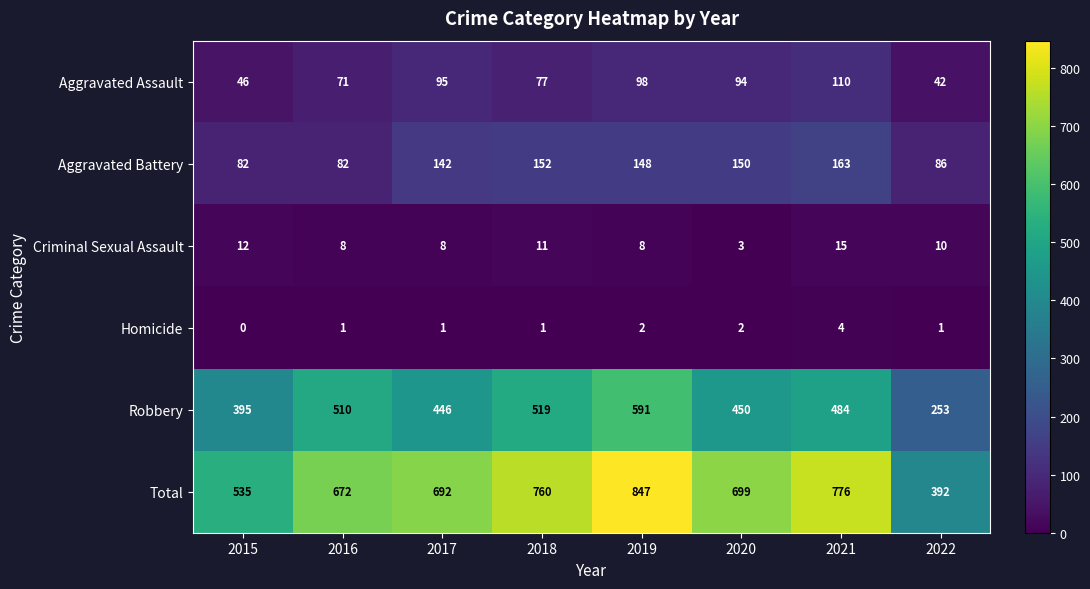

At which category is the sum across all series the highest?

2019